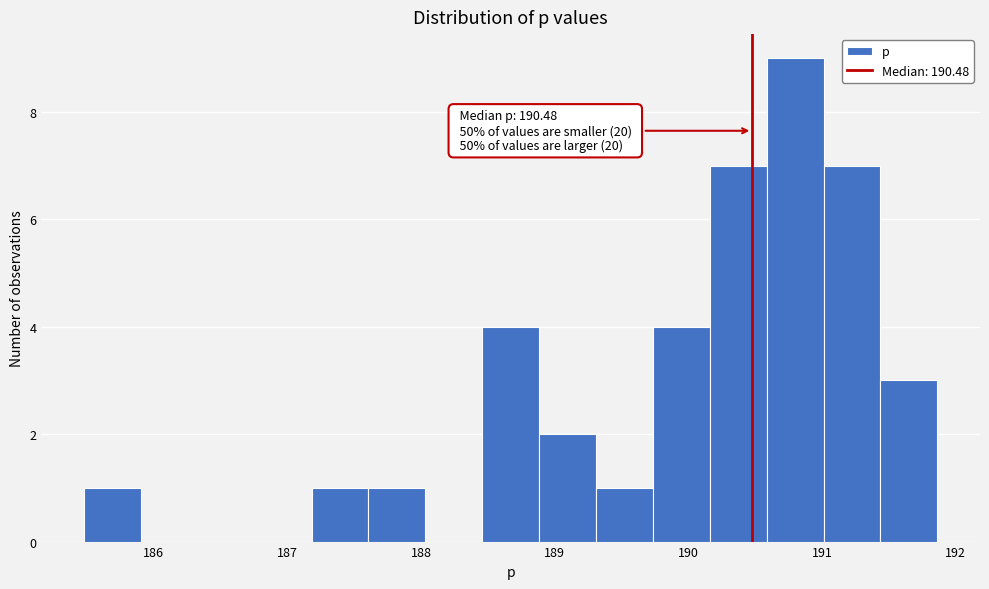

Over which range of the x-axis is the bar tallest?

190.6 to 191.0